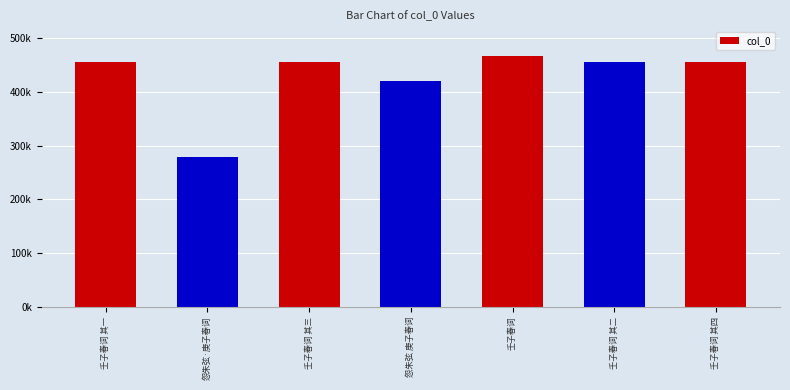

Rank the categories by value from lowest to highest.

怨朱弦·庚子春词, 怨朱弦 庚子春词, 壬子春词 其一, 壬子春词 其二, 壬子春词 其三, 壬子春词 其四, 壬子春词